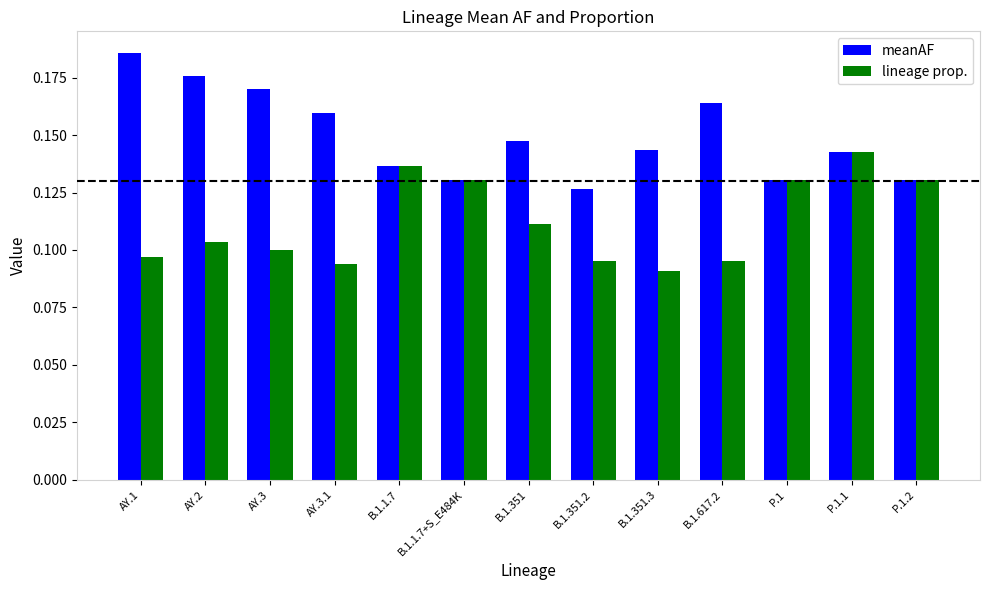

What is the label of the 2nd bar from the left?

AY.2